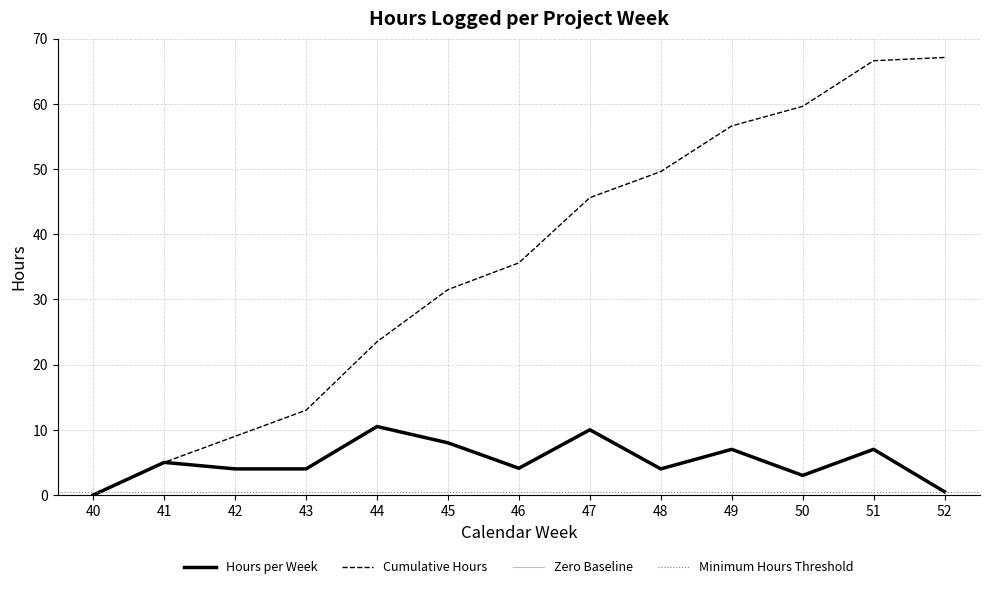

Reading left to right, what are all the values shown in this chart?

Hours: 40=0.0	41=5.0	42=4.0	43=4.0	44=10.5	45=8.0	46=4.1	47=10.0	48=4.0	49=7.0	50=3.0	51=7.0	52=0.5
Cumulative Hours: 40=0.0	41=5.0	42=9.0	43=13.0	44=23.5	45=31.5	46=35.6	47=45.6	48=49.6	49=56.6	50=59.6	51=66.6	52=67.1